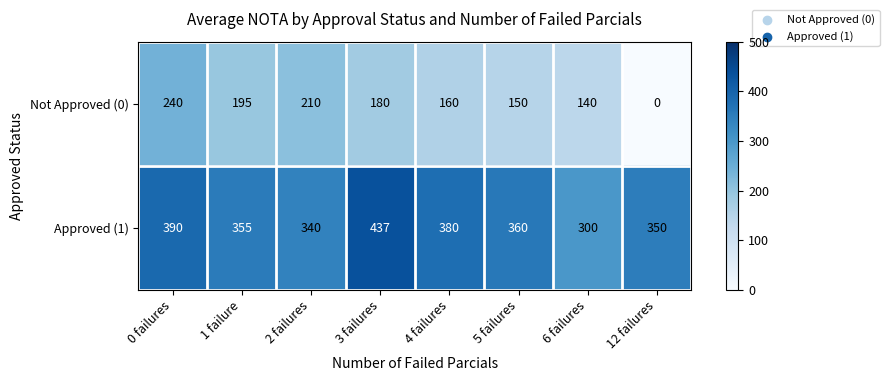

Is it true that Approved (1) equals 360 at 5 failures?

True